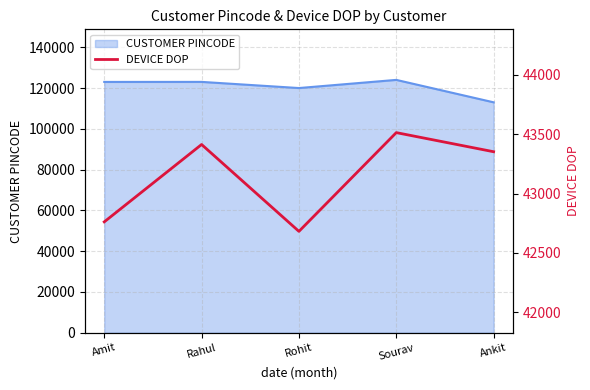

Where is the first local minimum?

Rohit